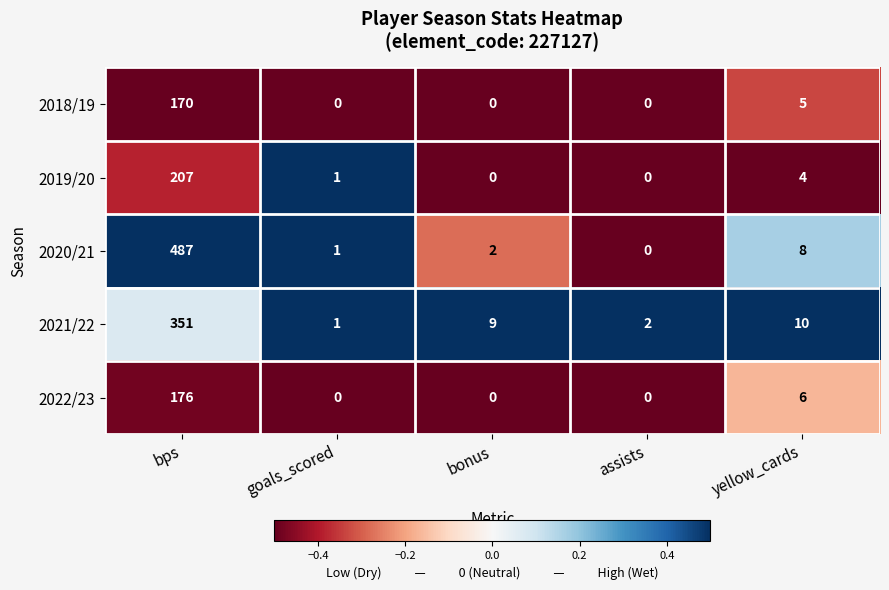

At which category is the sum across all series the highest?

bps